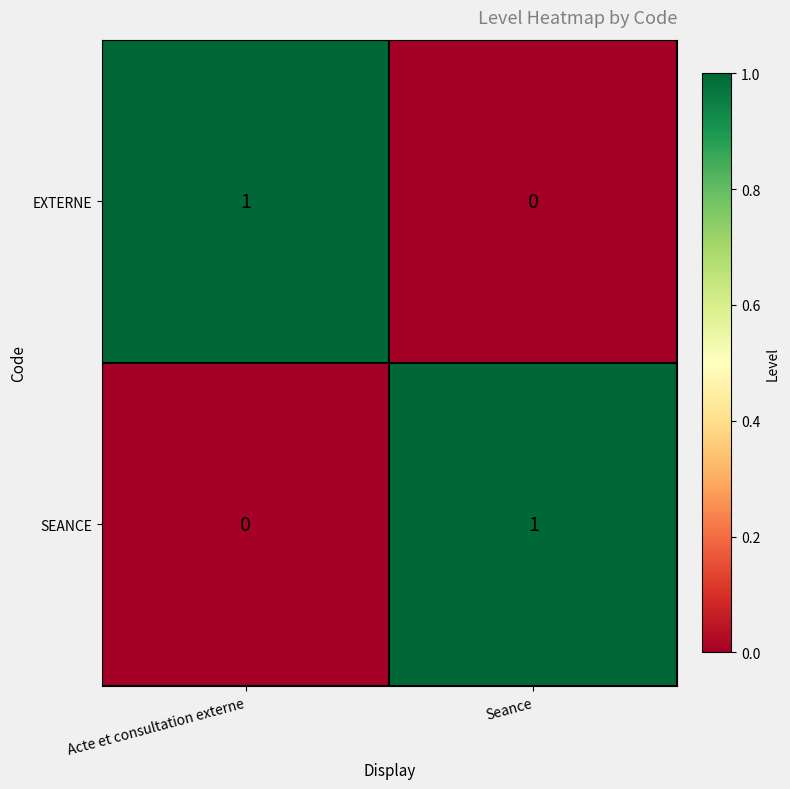

The value of SEANCE at Seance is 0. True or false?

False